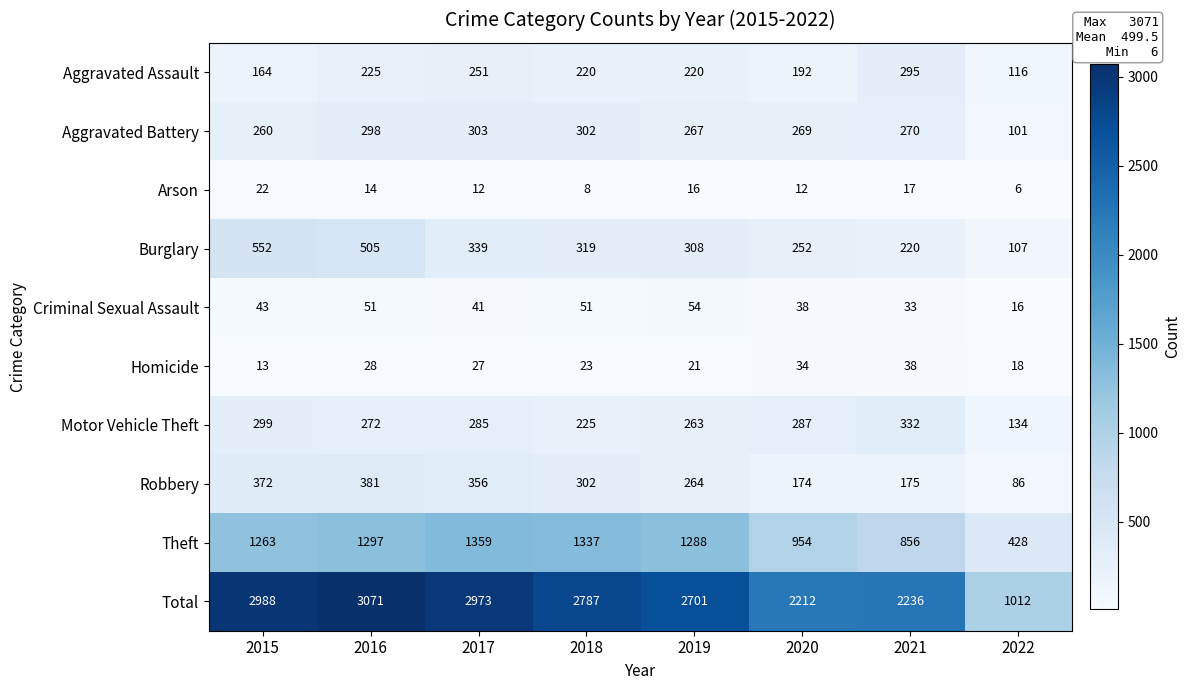

The value of Robbery at 2017 is 156. True or false?

False